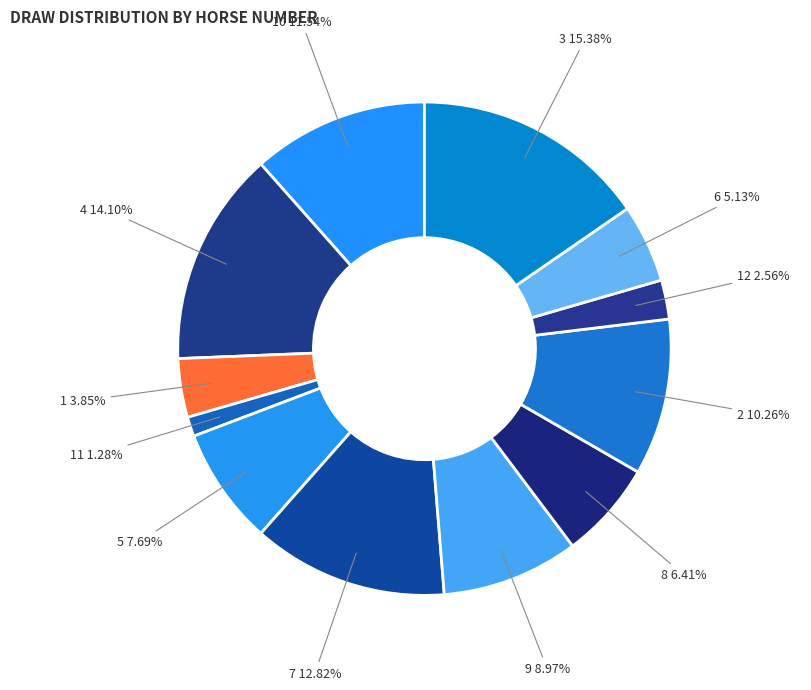

How much of the chart is everything except 3?

84.6%